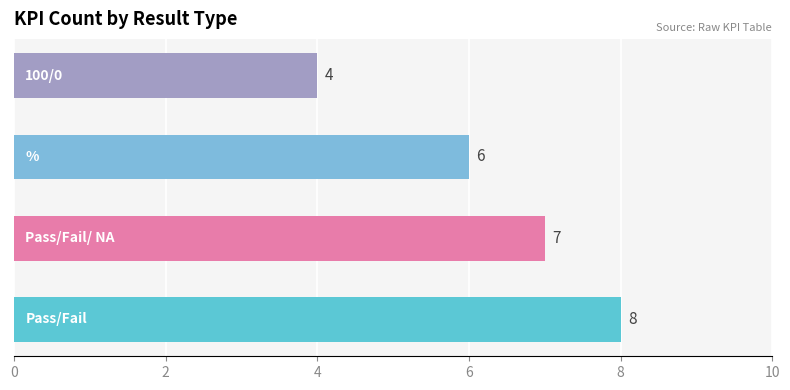

What is the smallest value displayed?

4